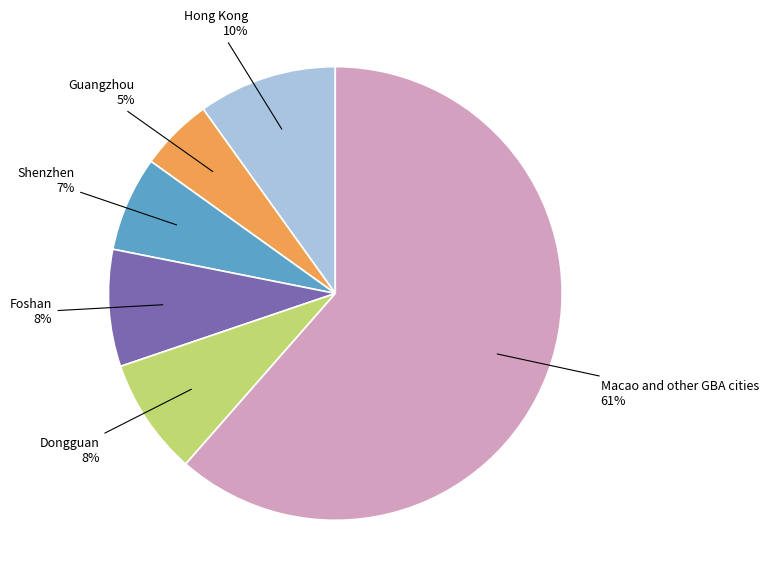

Is there a majority slice in this chart?

Yes